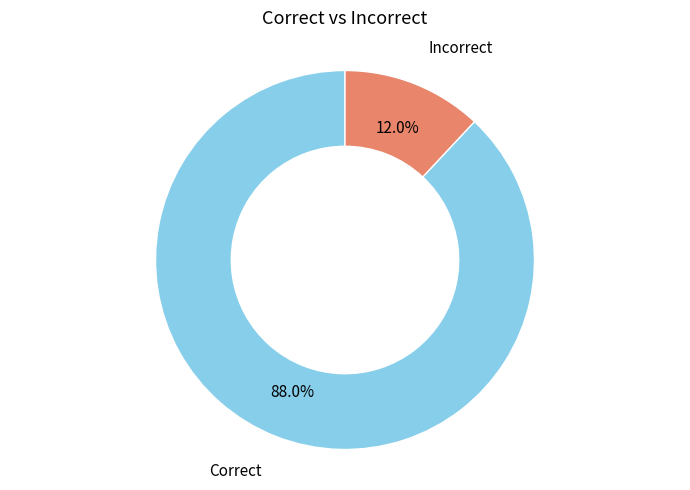

Does any single category account for the majority?

Yes